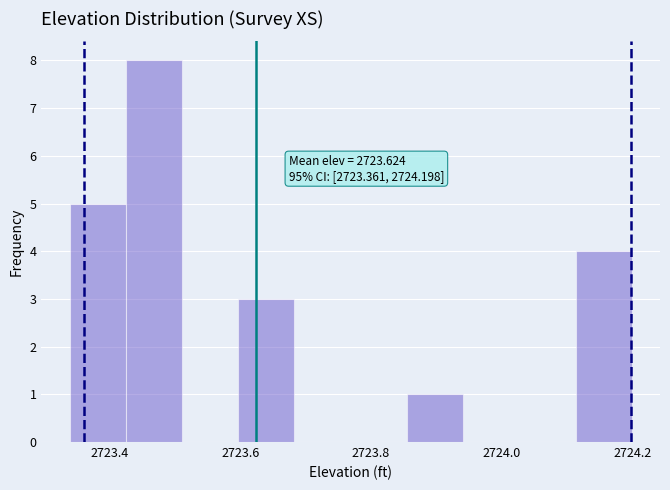

Over which range of the x-axis is the bar tallest?

2723.42 to 2723.52